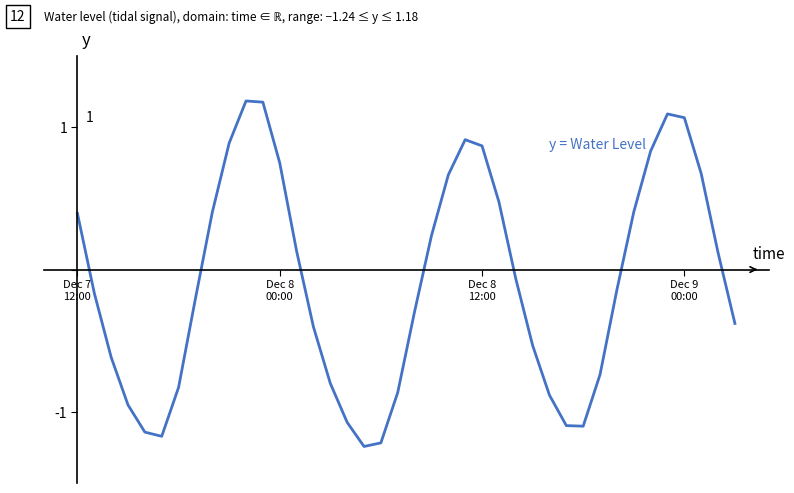

What is the maximum value shown in the chart?

1.2